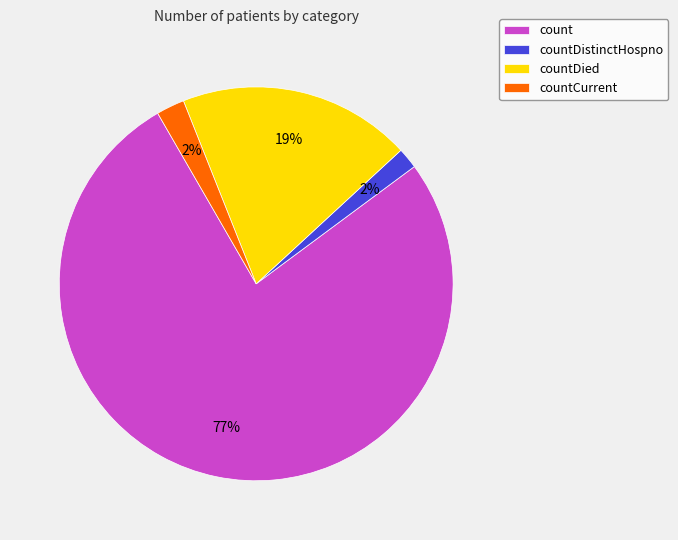

Which has a higher value, countDistinctHospno or countDied?

countDied